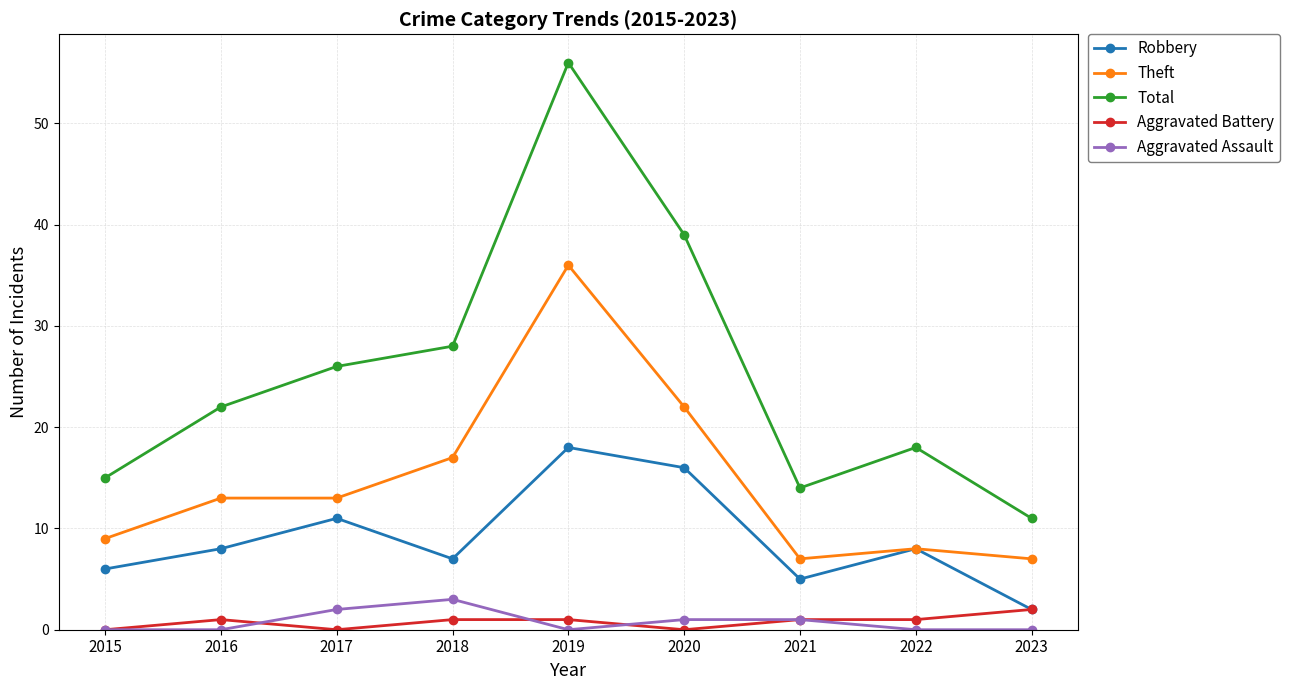

Rank the series at 2020 from lowest to highest value.

Aggravated Battery, Aggravated Assault, Robbery, Theft, Total